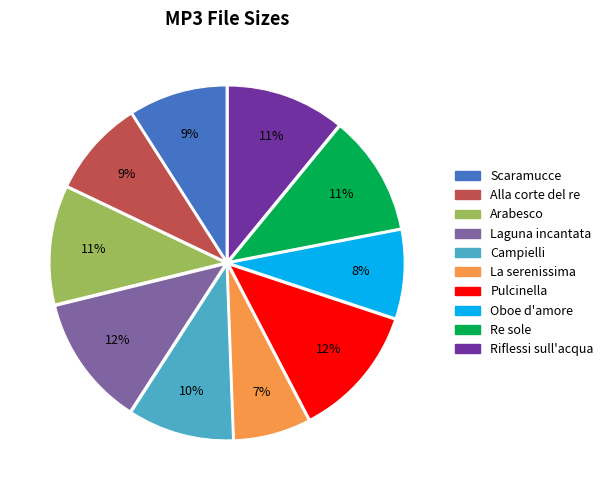

To the nearest percent, what is the average slice percentage?

10%